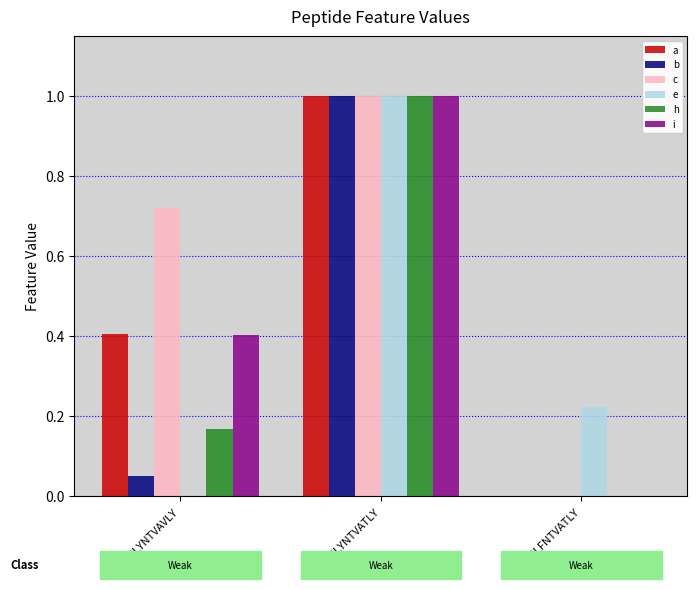

What is the highest value of the b series?

1.0